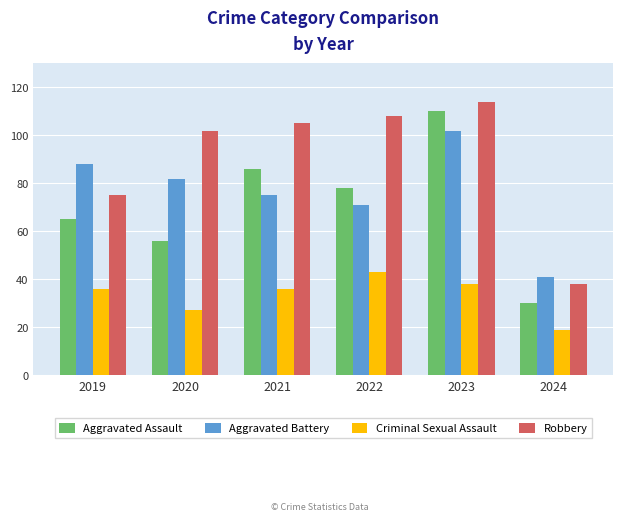

What is the maximum value shown in the chart?

114